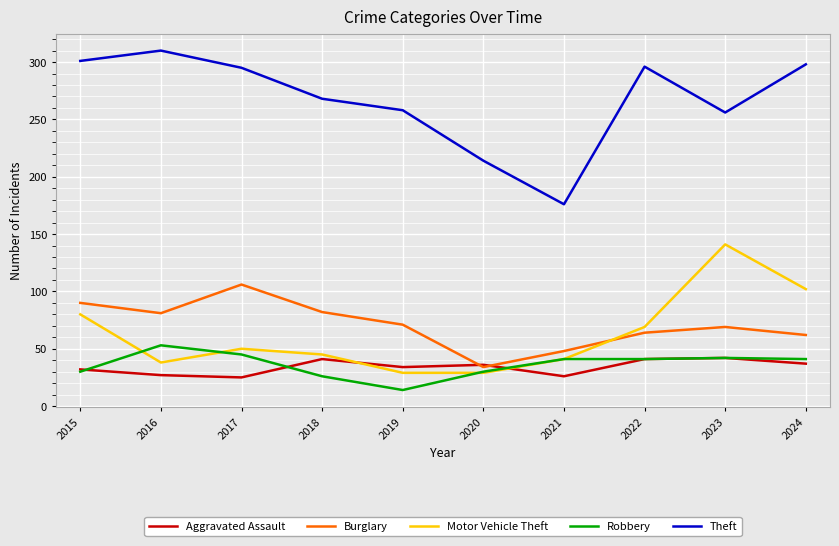

Which series ends up on top after the final intersection of Motor Vehicle Theft and Aggravated Assault?

Motor Vehicle Theft